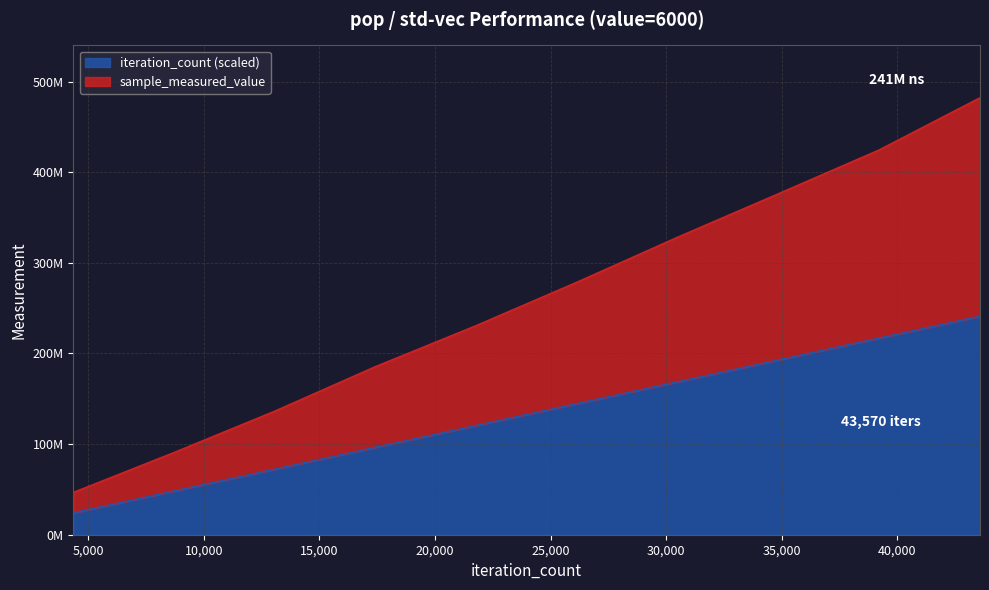

Is it true that iteration_count equals 233282809.6 at 30499?

False